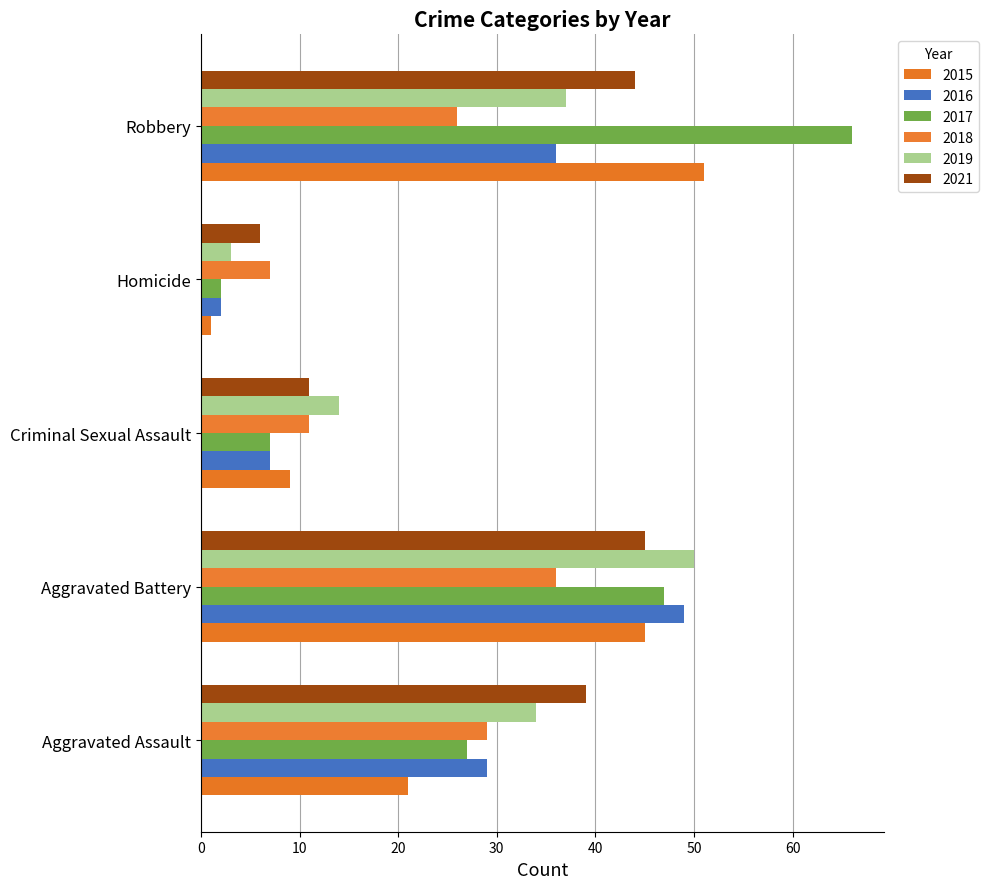

What value does the 2018 series have at Aggravated Assault?

29